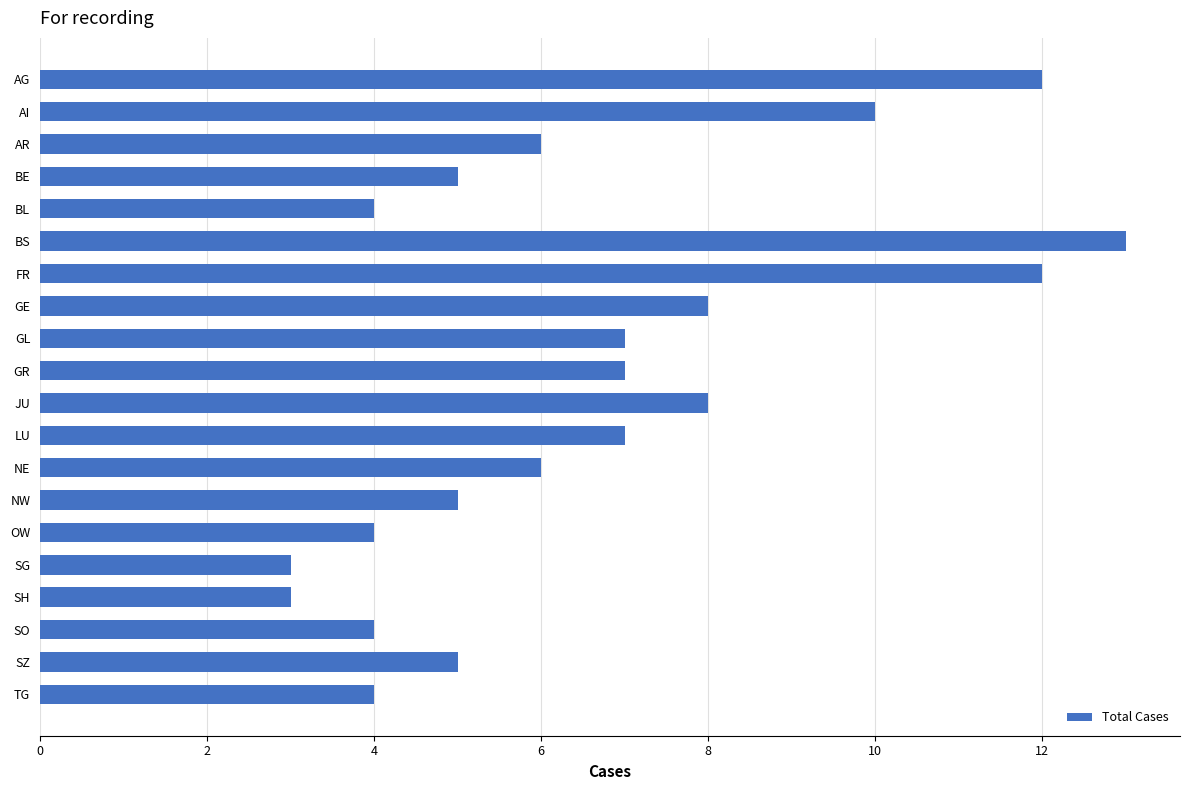

Reading top to bottom, transcribe all the data shown in this chart.

12	10	6	5	4	13	12	8	7	7	8	7	6	5	4	3	3	4	5	4